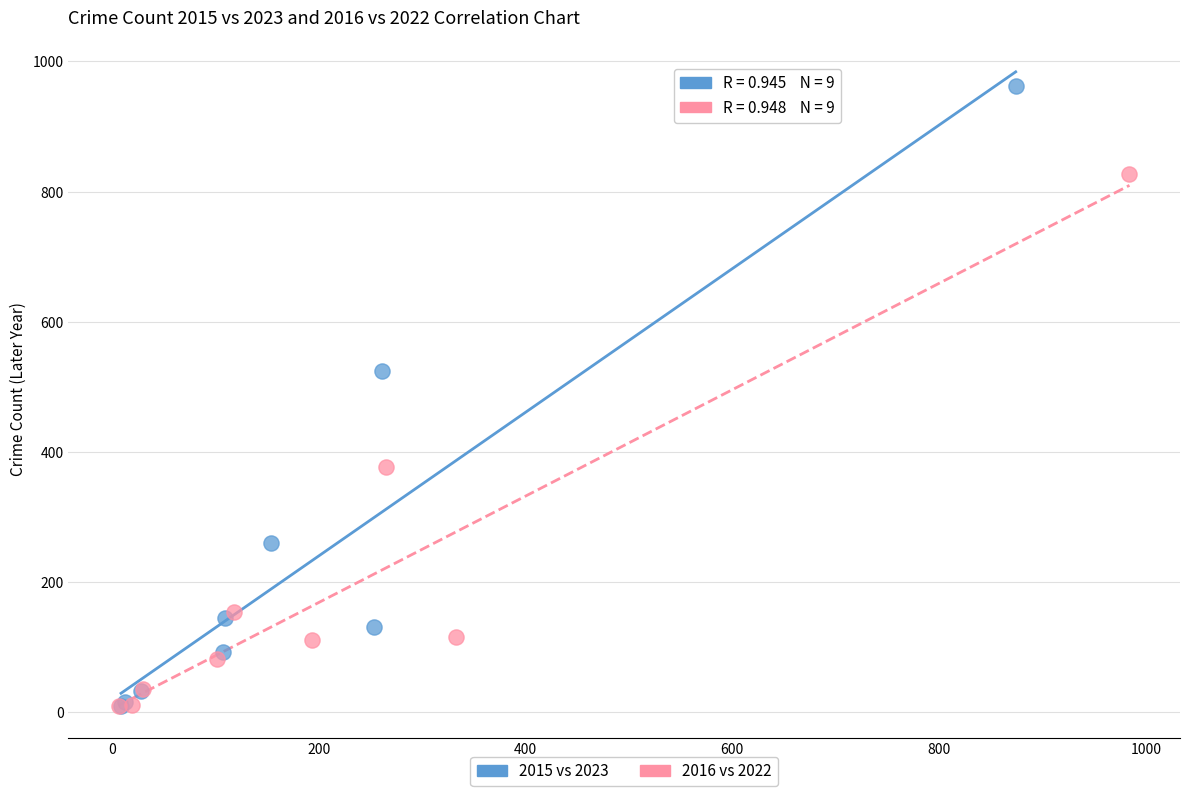

Which series has the largest Y range (max minus min)?

2015 vs 2023